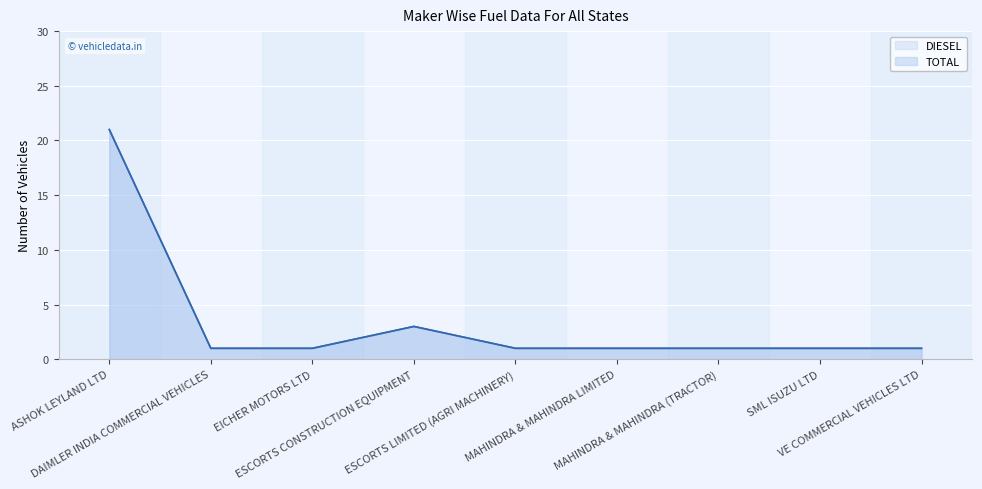

Reading left to right, list all the values displayed in this chart.

DIESEL: ASHOK LEYLAND LTD=21	DAIMLER INDIA COMMERCIAL VEHICLES=1	EICHER MOTORS LTD=1	ESCORTS CONSTRUCTION EQUIPMENT=3	ESCORTS LIMITED (AGRI MACHINERY)=1	MAHINDRA & MAHINDRA LIMITED=1	MAHINDRA & MAHINDRA (TRACTOR)=1	SML ISUZU LTD=1	VE COMMERCIAL VEHICLES LTD=1
TOTAL: ASHOK LEYLAND LTD=21	DAIMLER INDIA COMMERCIAL VEHICLES=1	EICHER MOTORS LTD=1	ESCORTS CONSTRUCTION EQUIPMENT=3	ESCORTS LIMITED (AGRI MACHINERY)=1	MAHINDRA & MAHINDRA LIMITED=1	MAHINDRA & MAHINDRA (TRACTOR)=1	SML ISUZU LTD=1	VE COMMERCIAL VEHICLES LTD=1